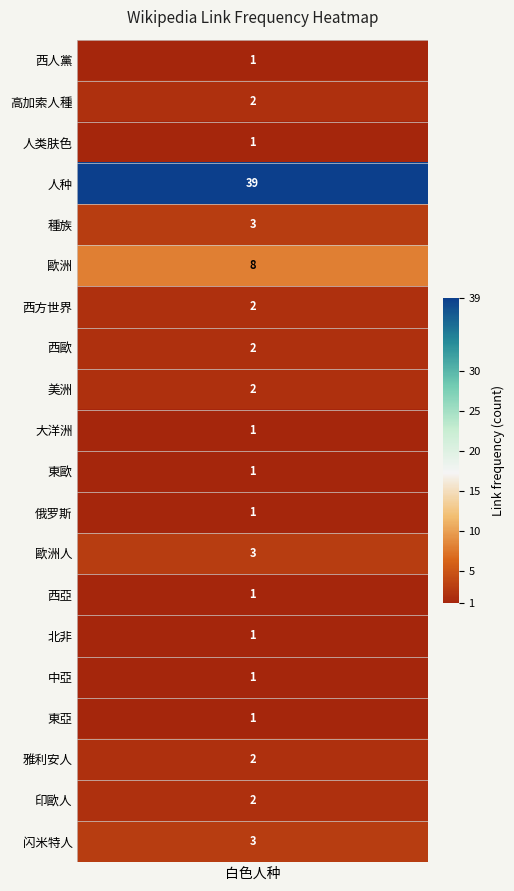

Where is the data nearest to the value 20?

歐洲